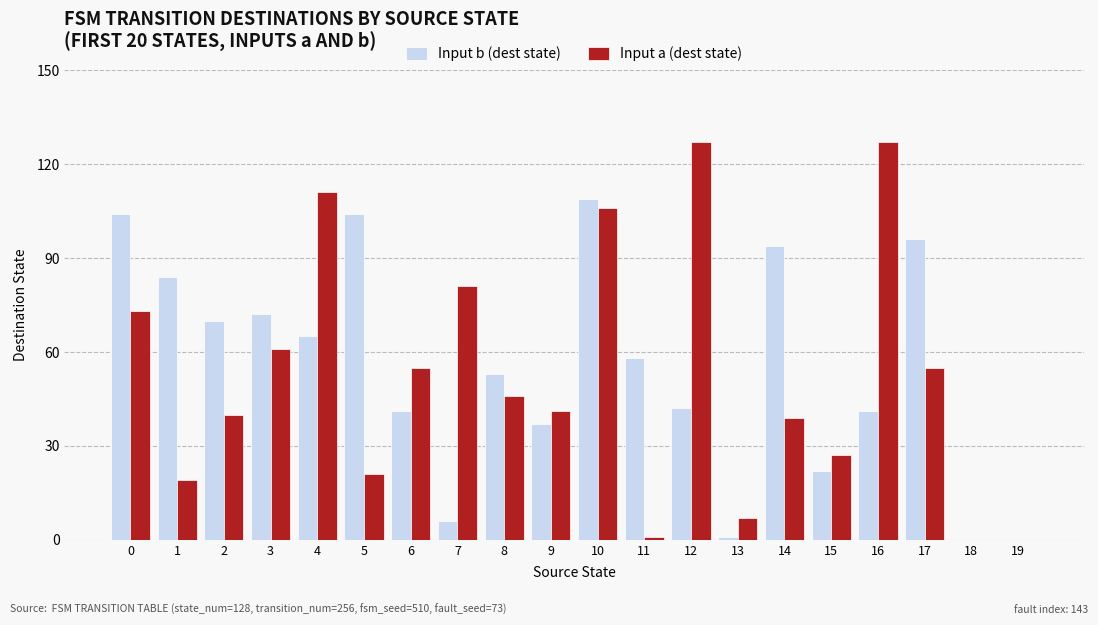

Count the number of data series in this chart.

2